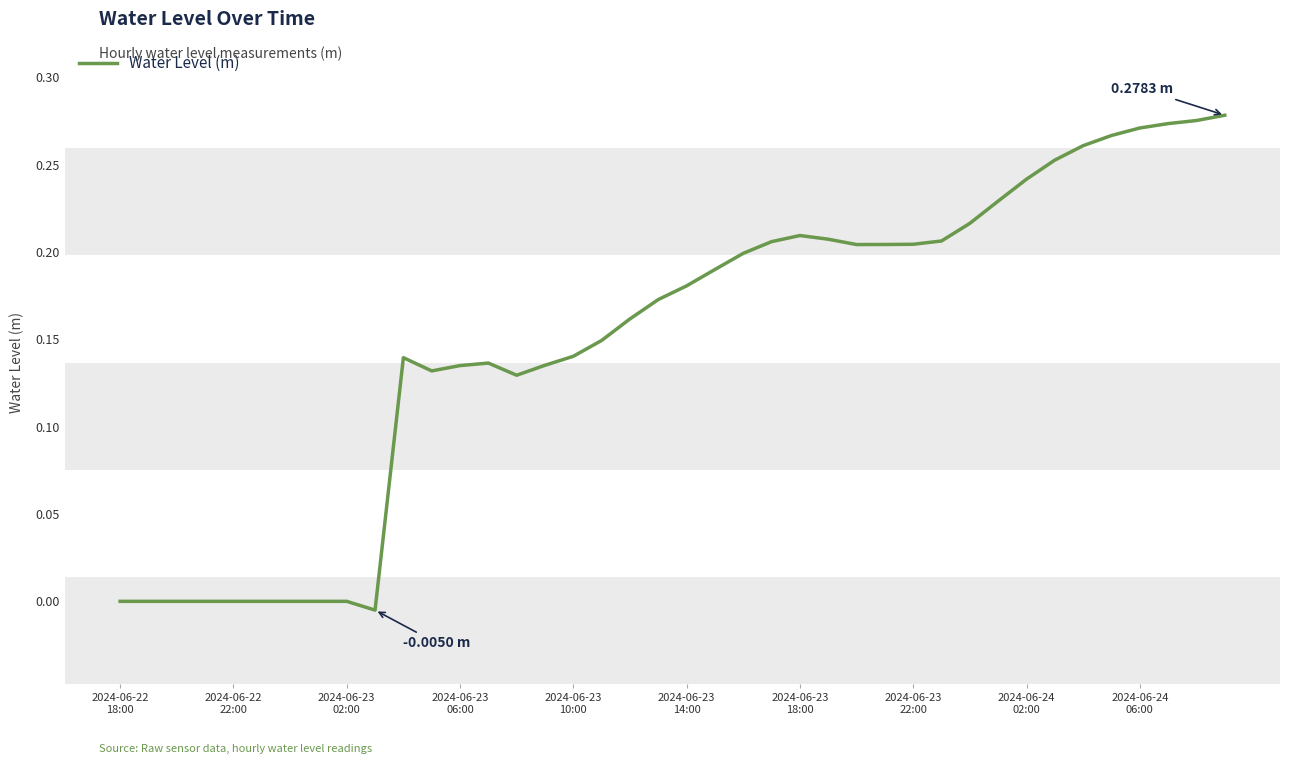

Is this an area chart (filled region under the line)?

No